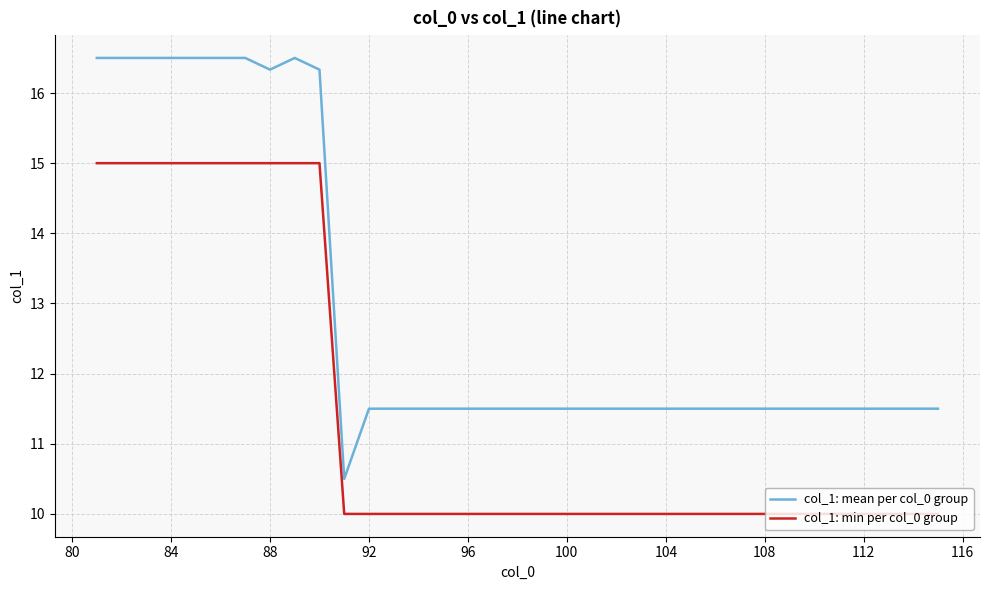

What is the lowest value of the col_1: min per col_0 group series?

10.0